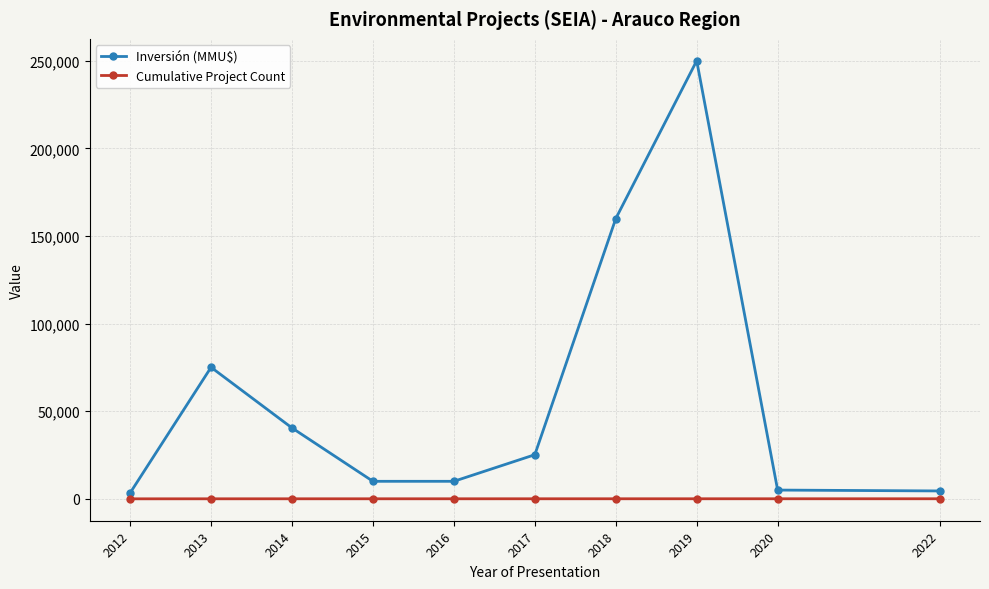

Where is Inversión (MMU$) nearest to the value 126681?

2018